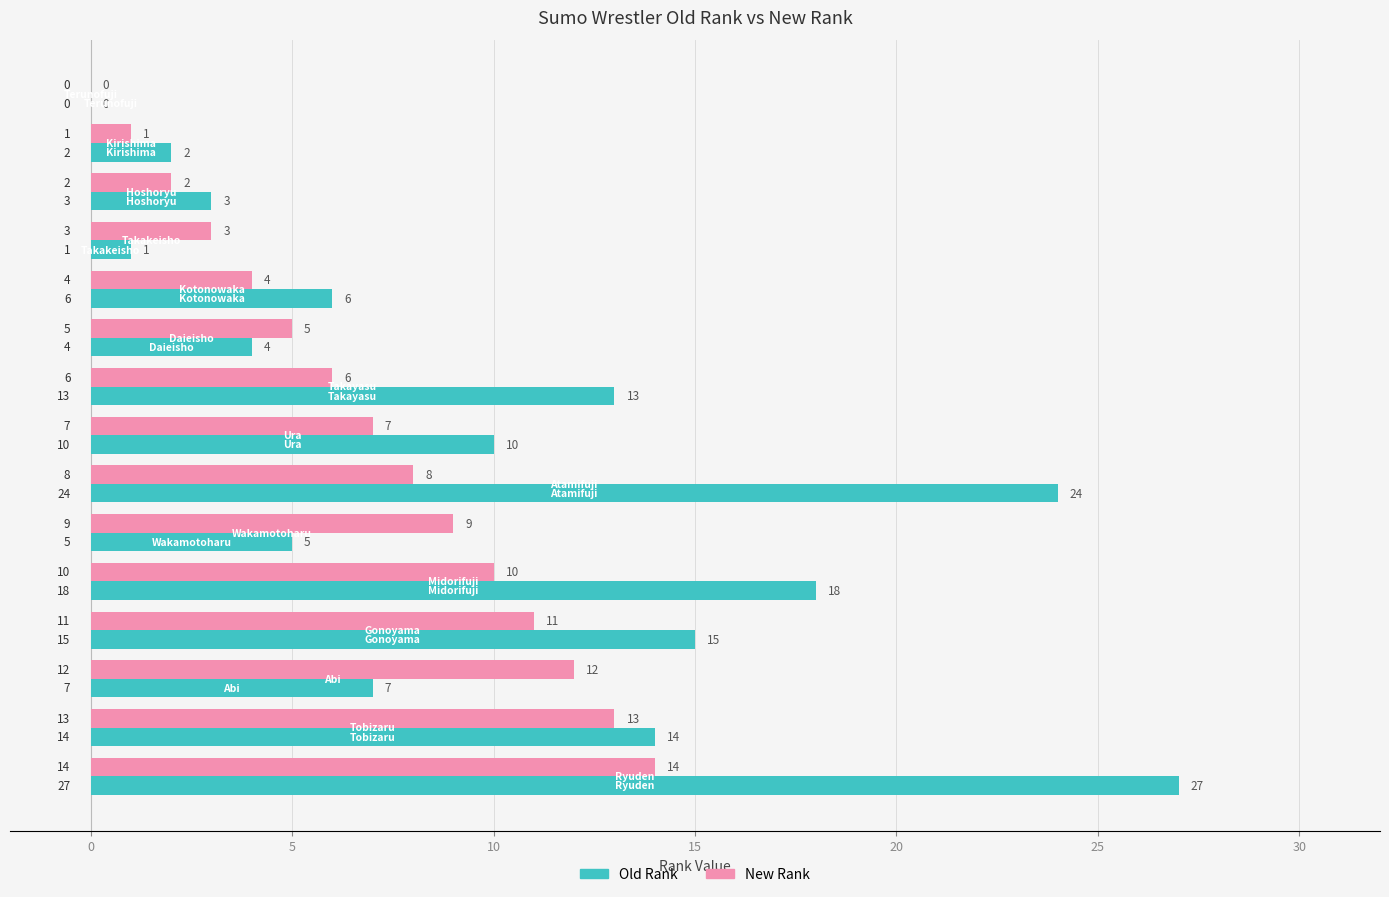

Which series has the largest total across all categories?

Old Rank